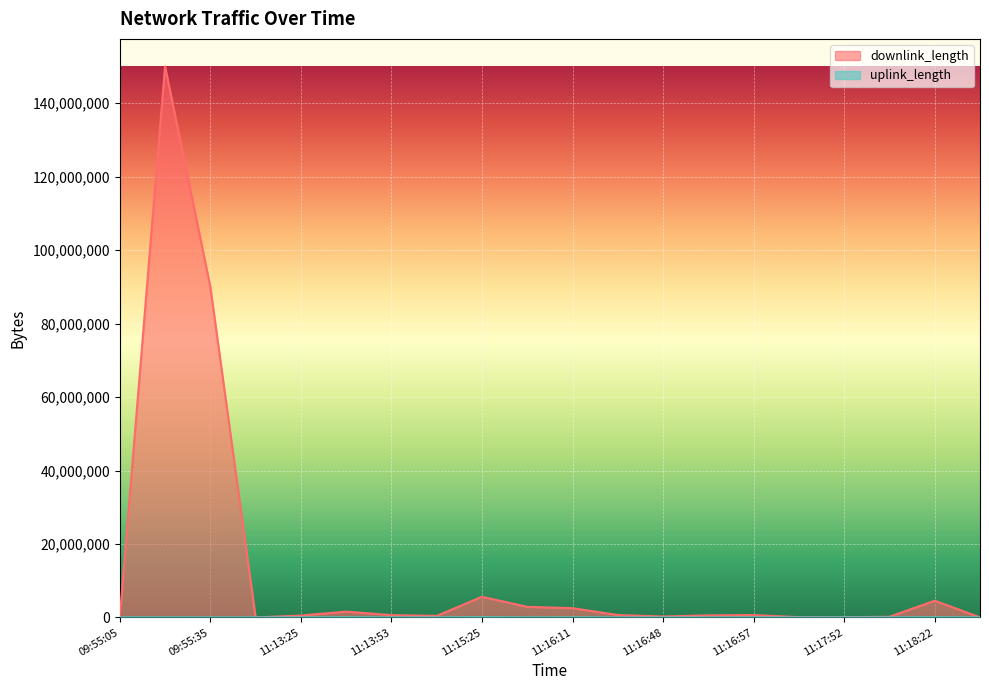

What is the label of the 11th point from the right?

11:15:56